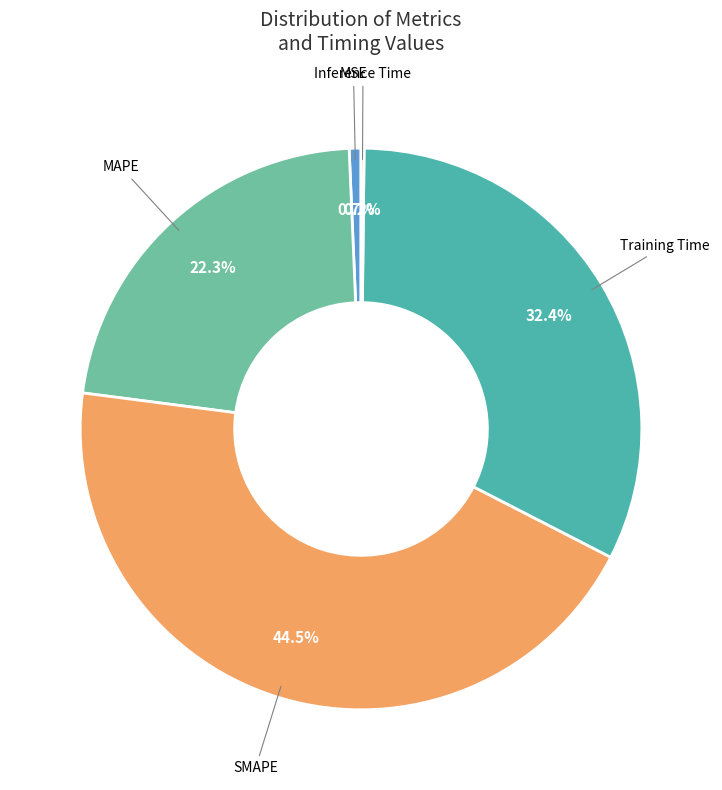

Between MSE and MAPE, which is larger?

MAPE